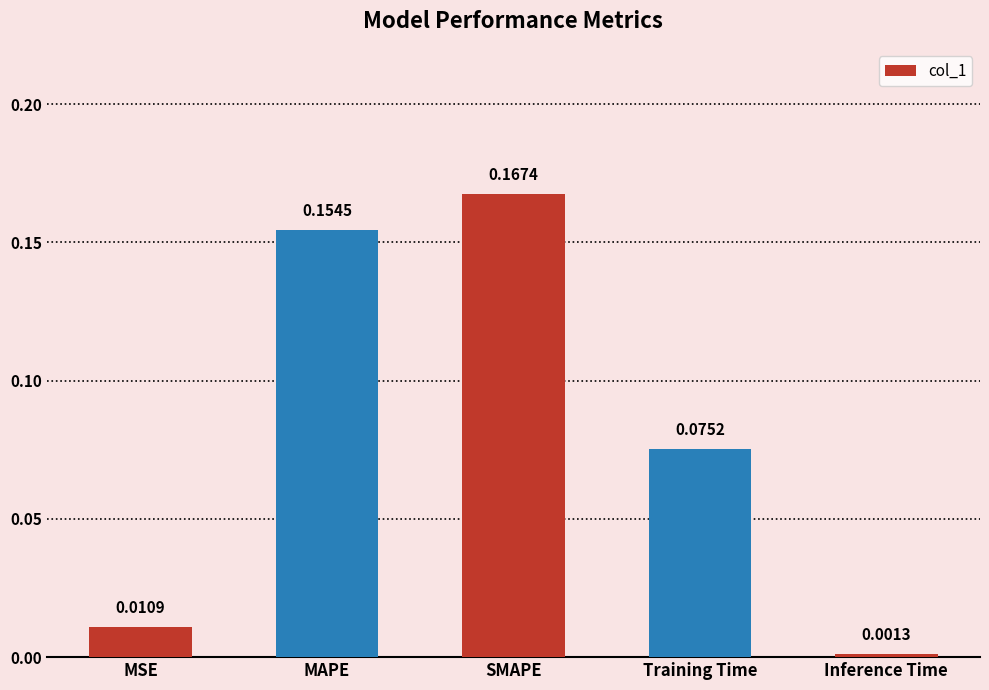

What is the change in value from SMAPE to Training Time?

-0.1